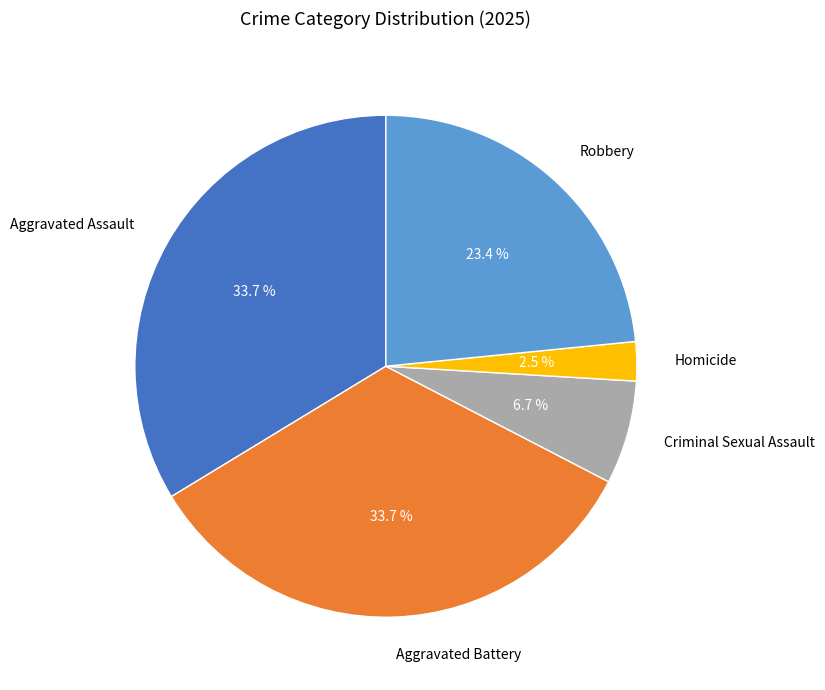

Is there any slice that represents more than half of the pie?

No